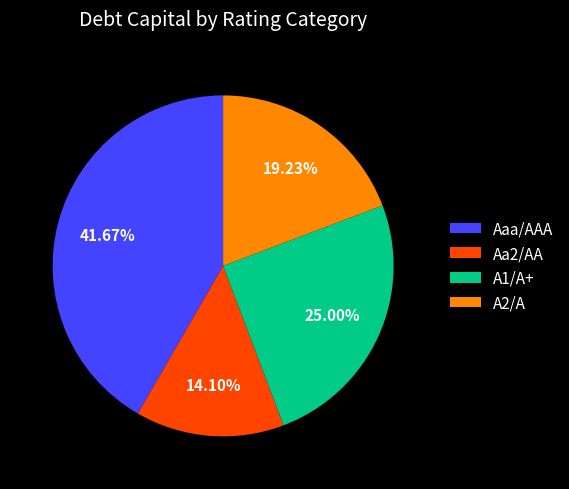

Which slice is the smallest?

Aa2/AA